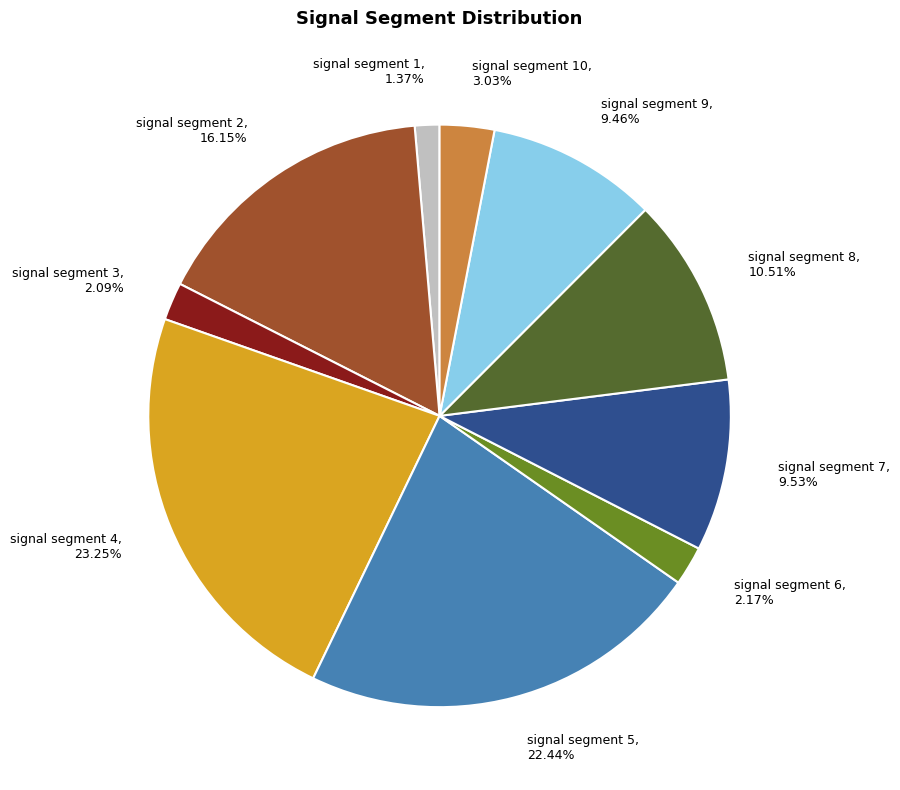

Is signal segment 3 the majority of the pie?

No